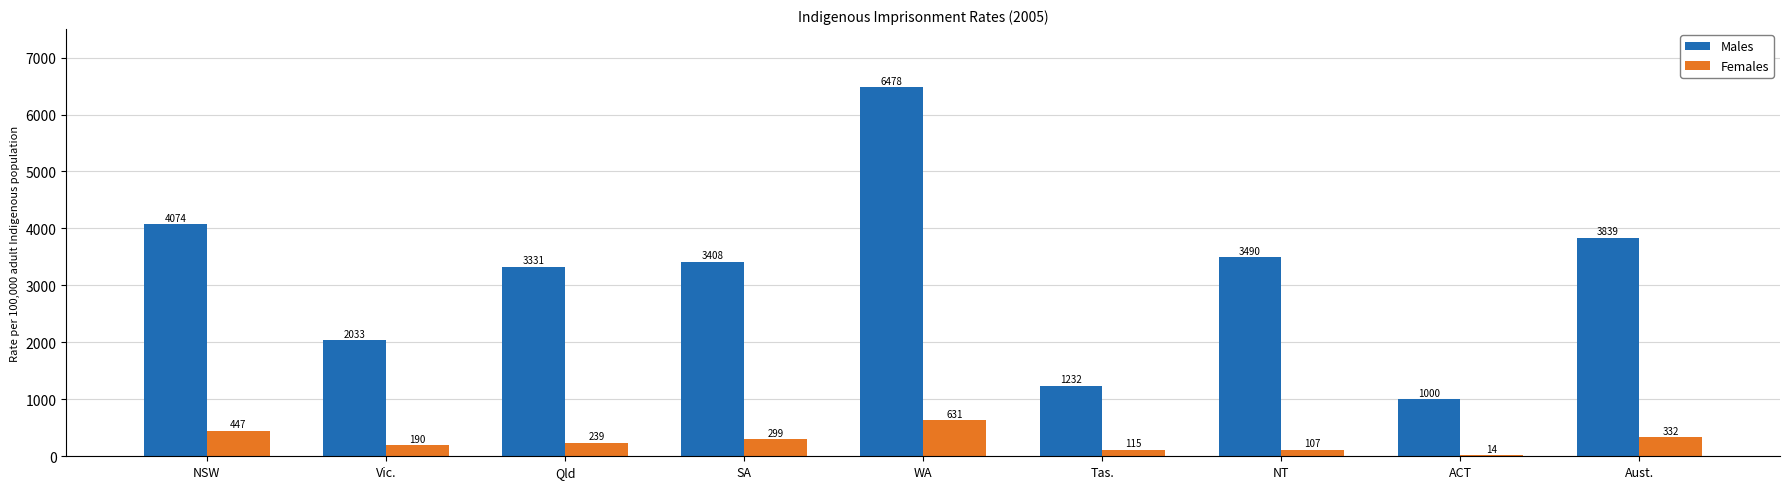

What is the maximum value for Males?

6478.5